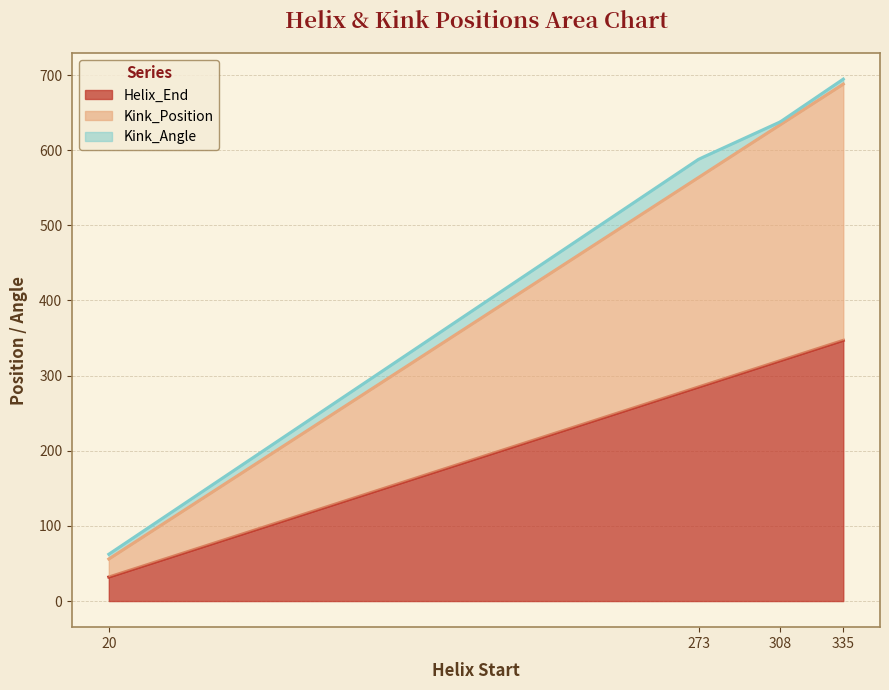

Which label corresponds to the largest value in the chart?

335